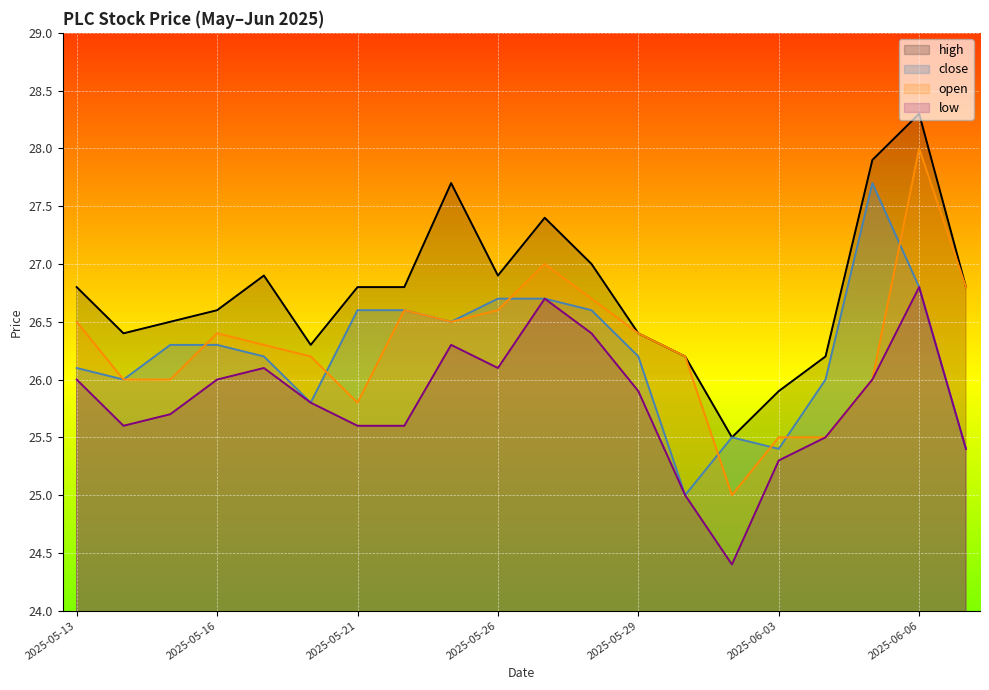

Where do close and open first cross each other?

2025-05-15 and 2025-05-16